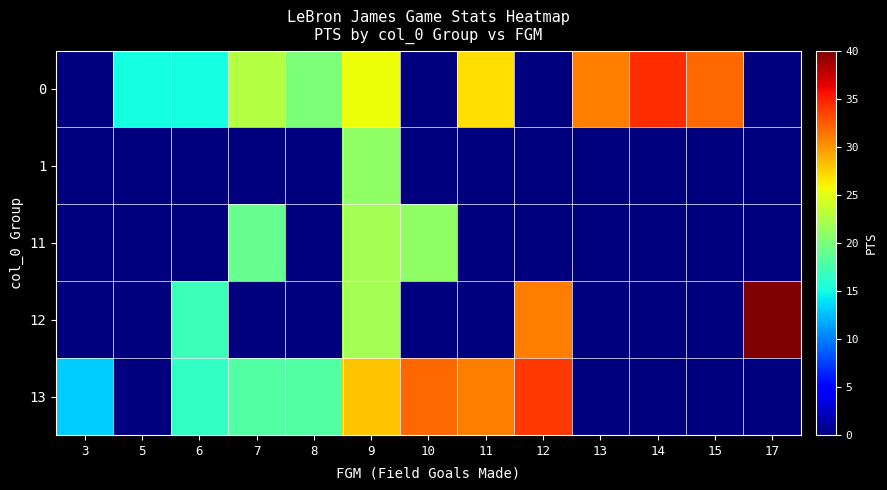

At which category does the chart reach its minimum across all series?

3